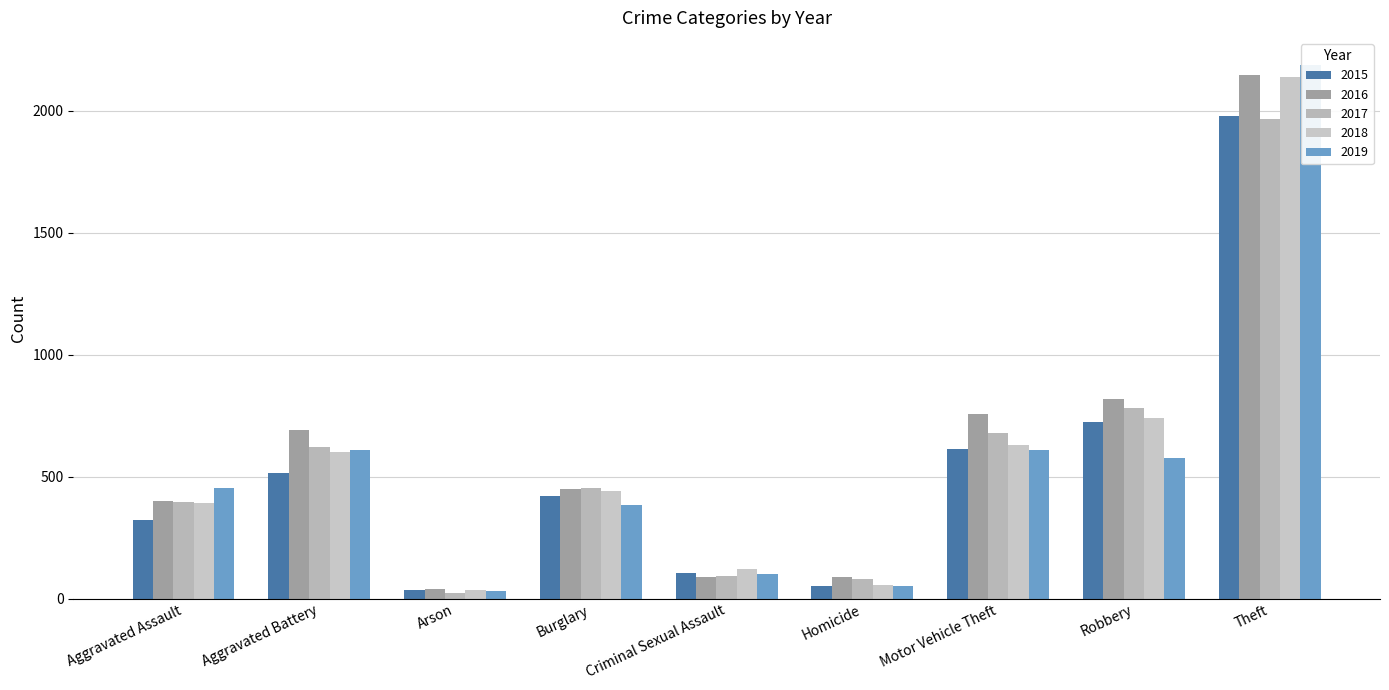

Reading right to left, what are all the values shown in this chart?

2015: Theft=1981	Robbery=726	Motor Vehicle Theft=614	Homicide=50	Criminal Sexual Assault=105	Burglary=421	Arson=35	Aggravated Battery=515	Aggravated Assault=323
2016: Theft=2148	Robbery=819	Motor Vehicle Theft=756	Homicide=87	Criminal Sexual Assault=87	Burglary=451	Arson=40	Aggravated Battery=691	Aggravated Assault=402
2017: Theft=1968	Robbery=780	Motor Vehicle Theft=680	Homicide=82	Criminal Sexual Assault=91	Burglary=453	Arson=23	Aggravated Battery=623	Aggravated Assault=396
2018: Theft=2140	Robbery=741	Motor Vehicle Theft=631	Homicide=56	Criminal Sexual Assault=123	Burglary=443	Arson=37	Aggravated Battery=600	Aggravated Assault=392
2019: Theft=2190	Robbery=577	Motor Vehicle Theft=611	Homicide=53	Criminal Sexual Assault=102	Burglary=383	Arson=32	Aggravated Battery=608	Aggravated Assault=452